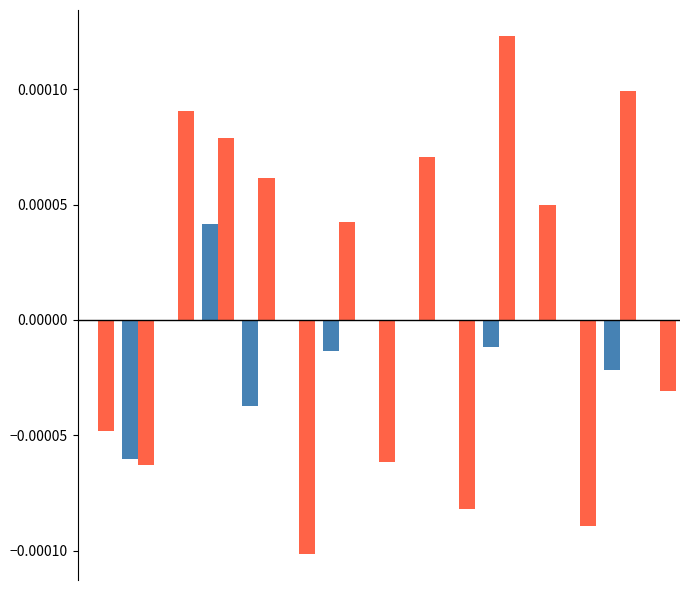

The value of col_0 at 5 is 0.0. True or false?

False